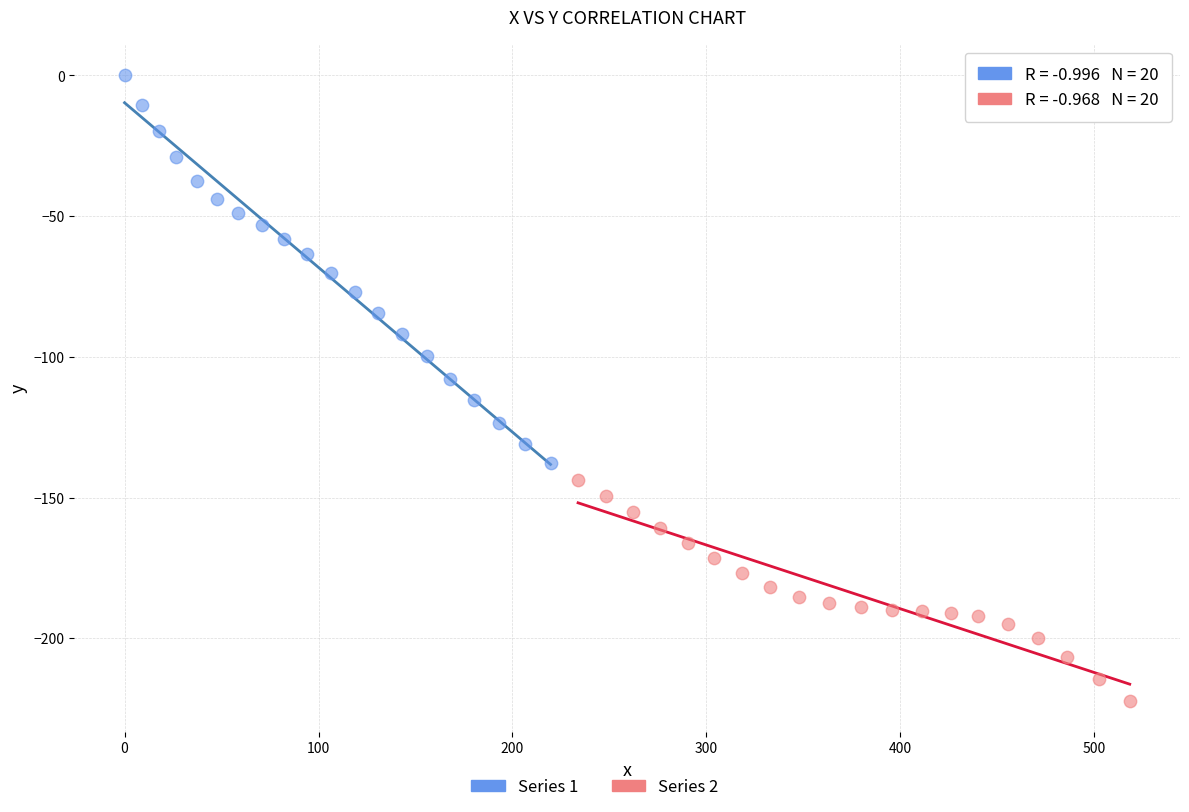

Which series reaches the minimum Y coordinate?

Series 2